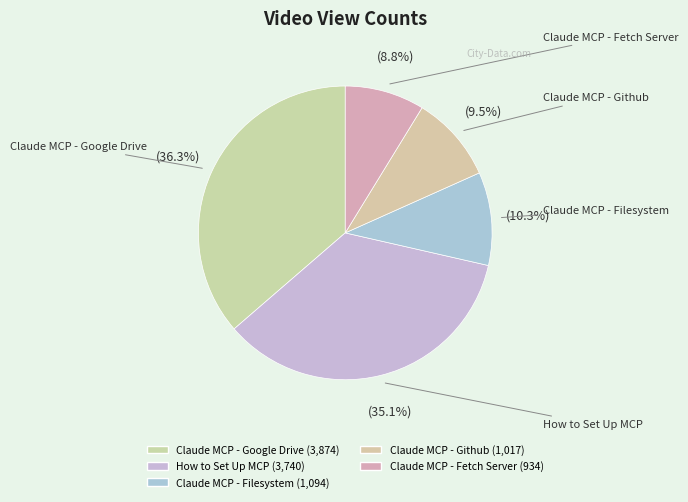

Count the number of slices in the pie.

5